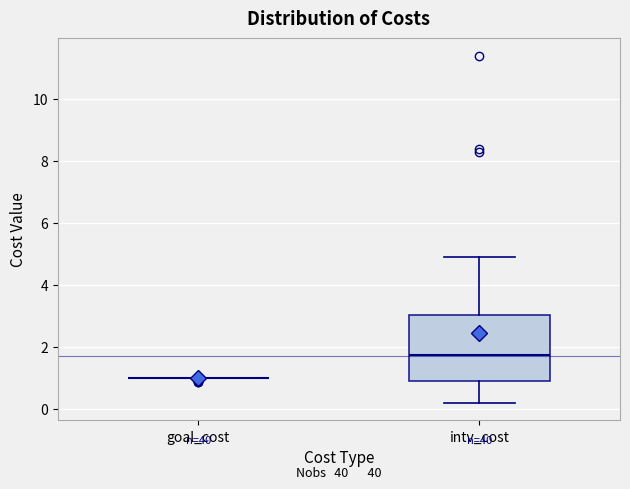

Reading left to right, read every box against the y-axis: the position of its median line, the range the box covers, and the ends of its whiskers. The values are not printed on the chart, so give them approximately, as read against the axis.

goal_cost: box collapsed to a line at 1.0, whiskers 1.0 to 1.0
intv_cost: median 1.8, box 1.0 to 3.0, whiskers 0.2 to 5.0